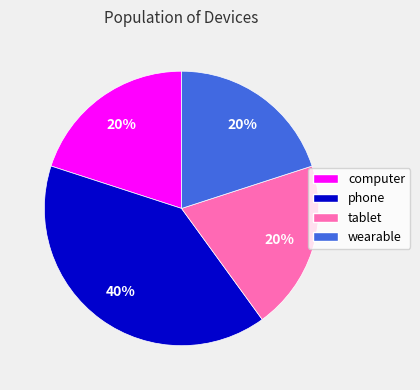

To the nearest percent, what portion does phone represent?

40%